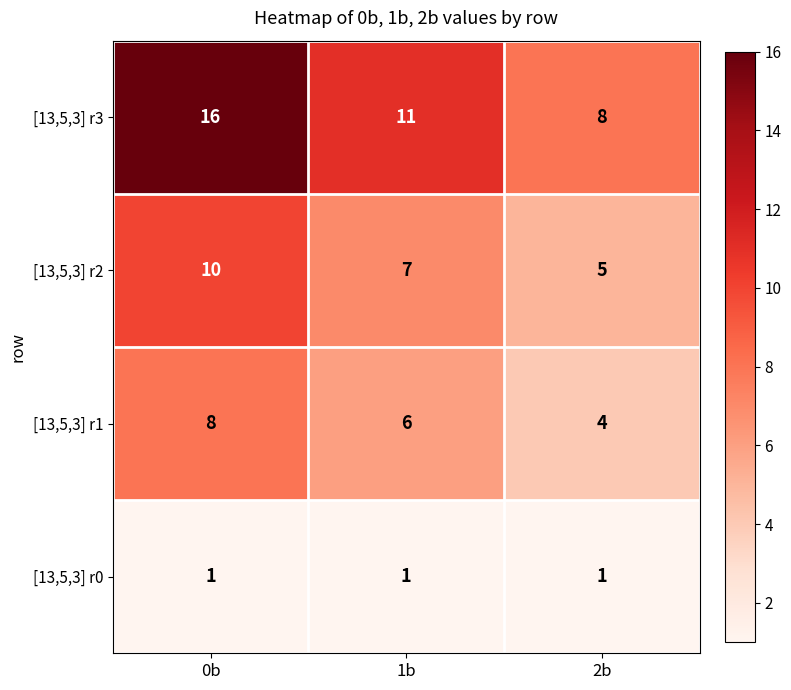

At how many categories does at least one series exceed 13?

1